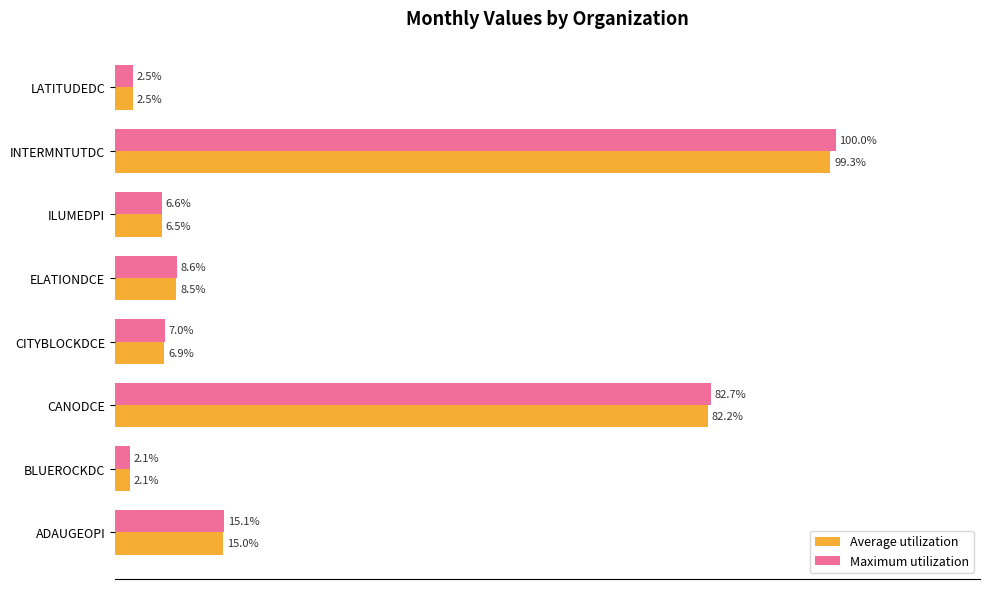

Which label corresponds to the largest value in the chart?

INTERMNTUTDC